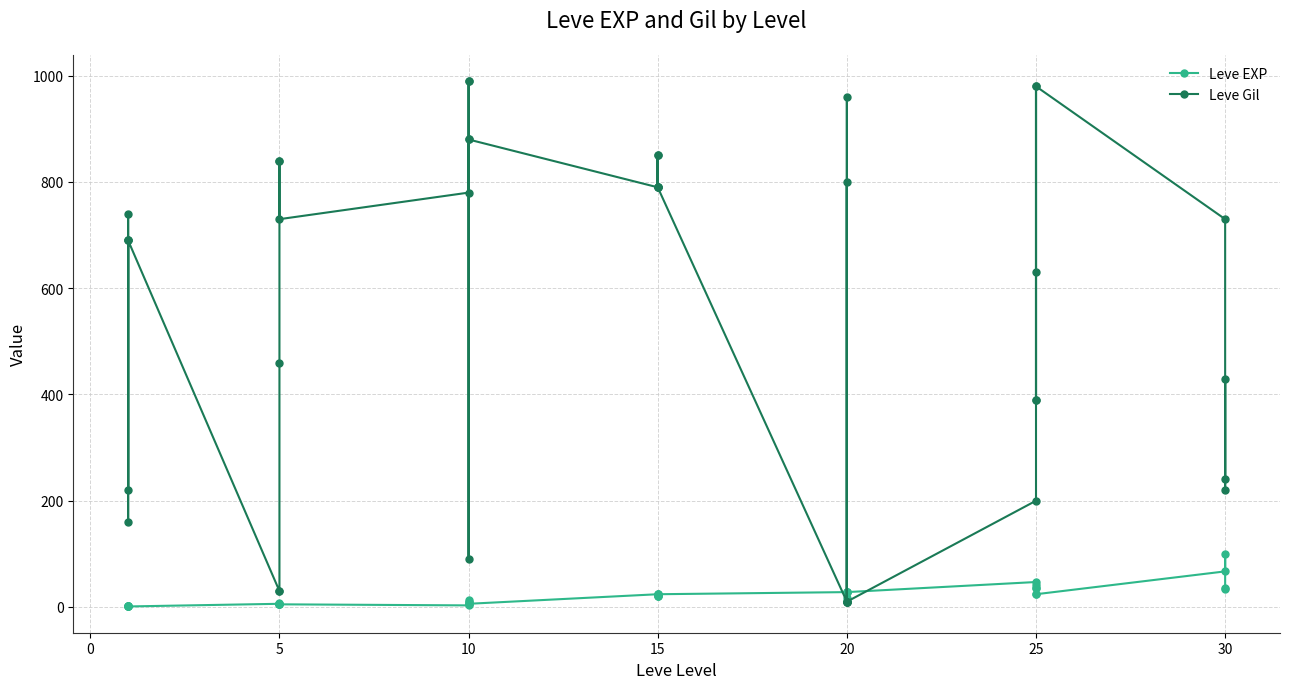

At how many categories does at least one series exceed 30?

34